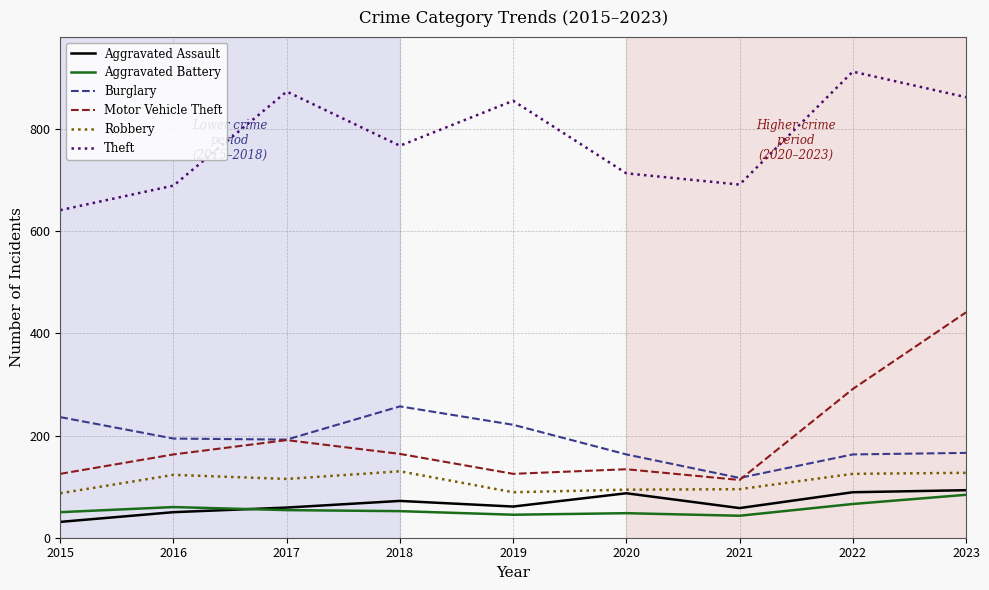

Which series has the largest total across all categories?

Theft